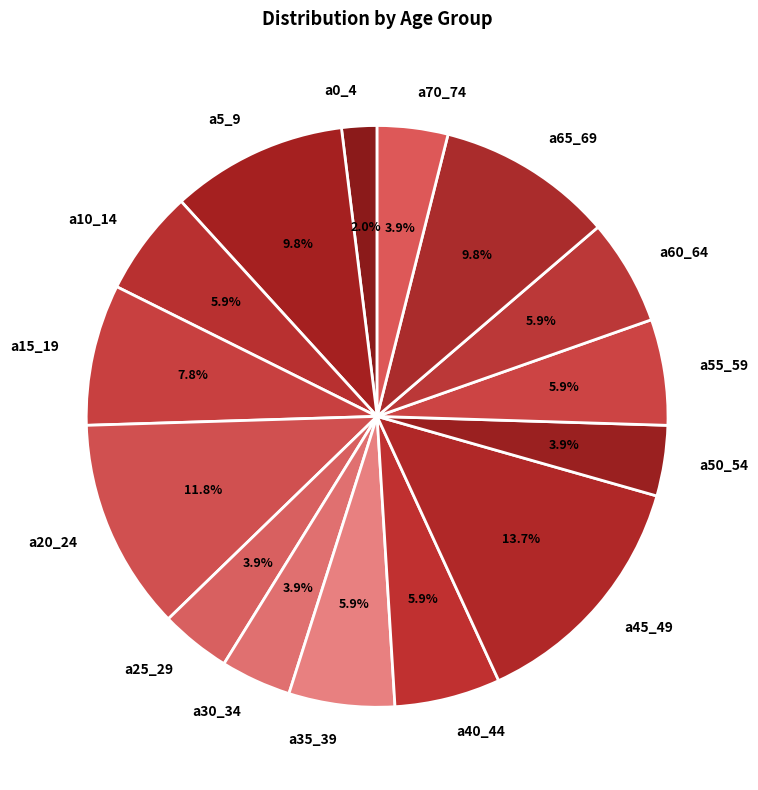

Is a50_54 the majority of the pie?

No